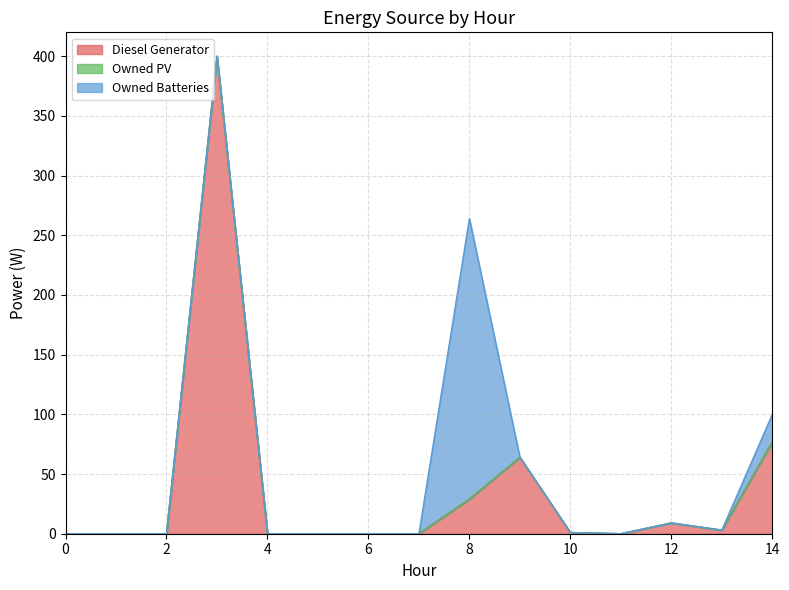

Between 7 and 3, which is larger?

3